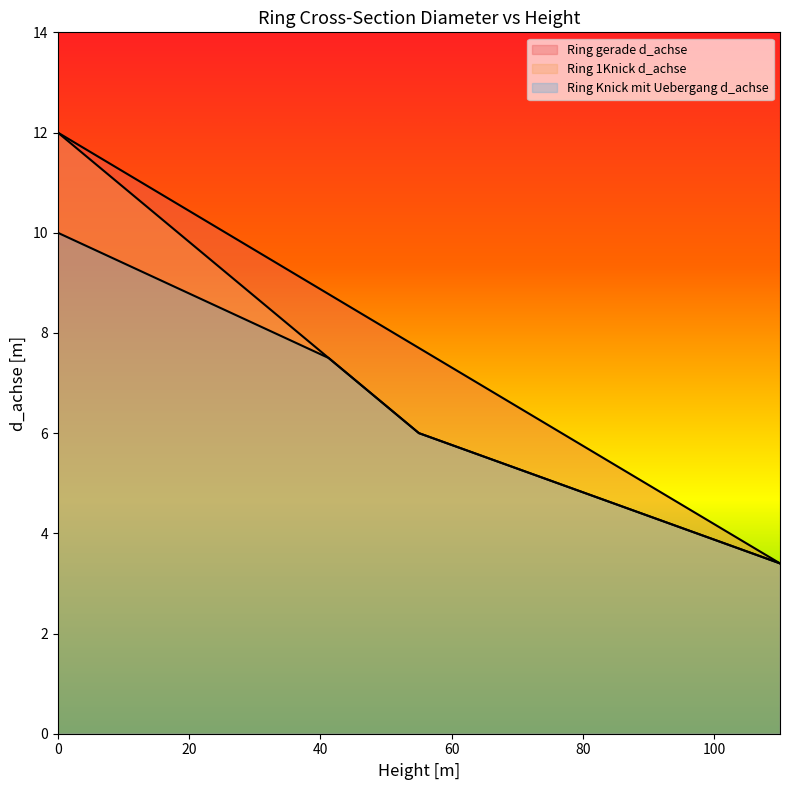

What is the approximate value of Ring Knick mit Uebergang d_achse at 54.99999892090035?

6.0